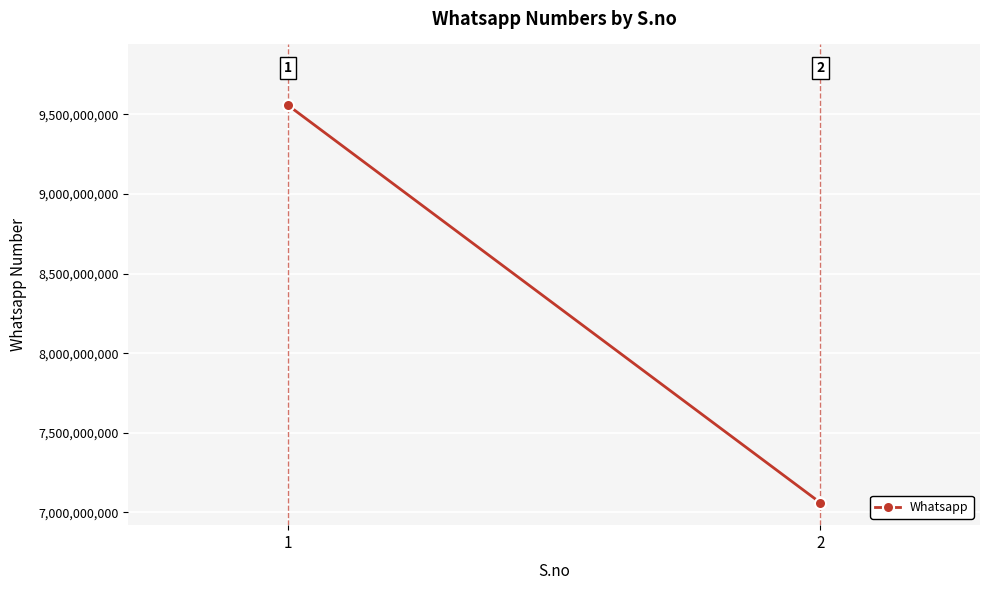

List the labels in order of value, smallest first.

2, 1